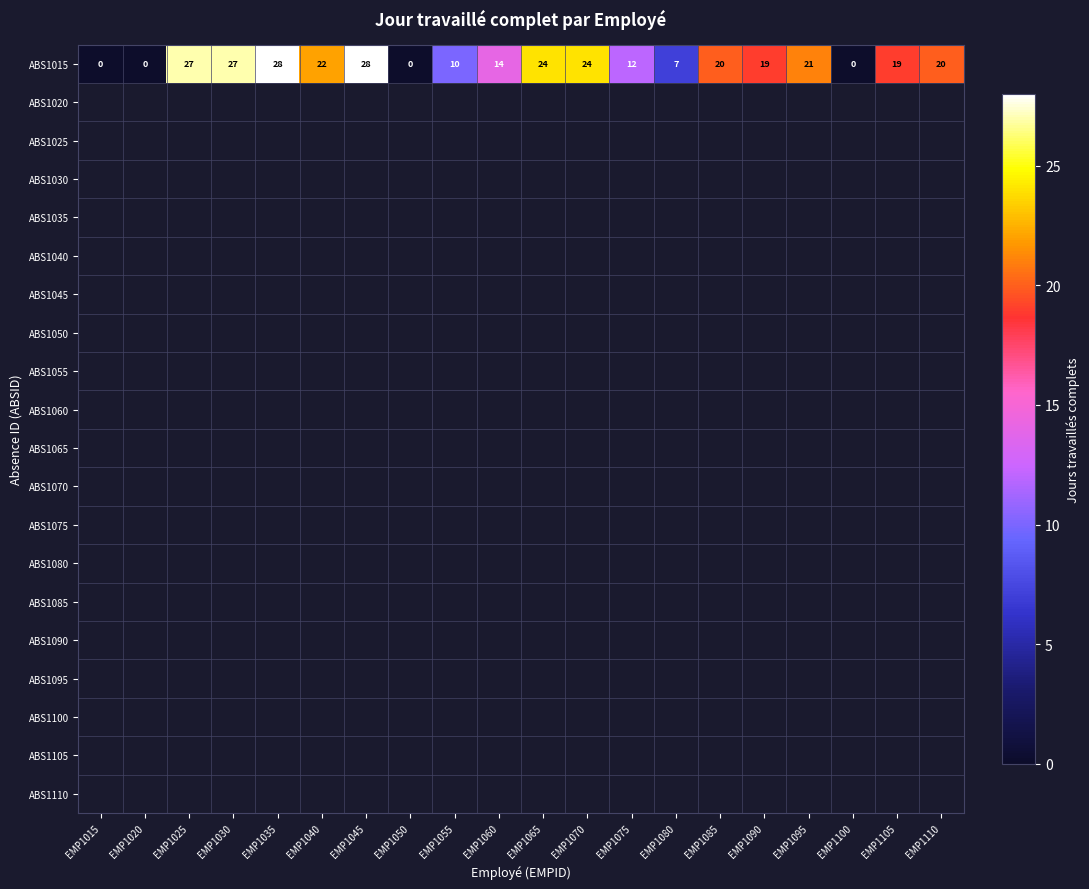

At which label is the value closest to 14?

EMP1060